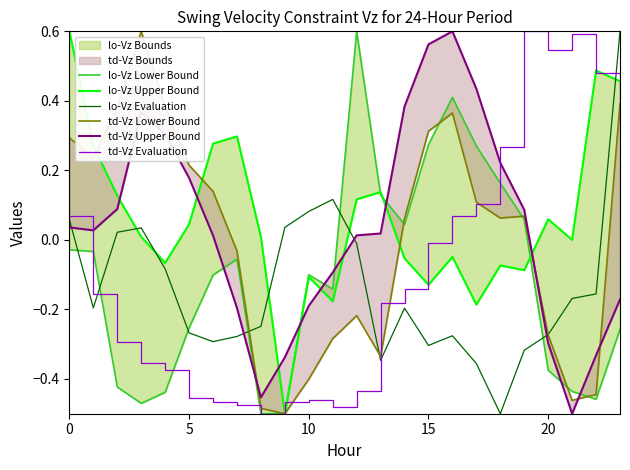

Reading left to right, transcribe all the data shown in this chart.

lo-Vz Lower Bound: -0.0	-0.0	-0.4	-0.5	-0.4	-0.3	-0.1	-0.1	-0.5	-0.5	-0.1	-0.1	0.6	0.1	0.0	0.3	0.4	0.3	0.2	0.1	-0.4	-0.4	-0.5	-0.3
lo-Vz Upper Bound: 0.6	0.3	0.1	0.0	-0.1	0.0	0.3	0.3	0.0	-0.5	-0.1	-0.2	0.1	0.1	-0.1	-0.1	-0.0	-0.2	-0.1	-0.1	0.1	0.0	0.5	0.5
lo-Vz Evaluation: 0.1	-0.2	0.0	0.0	-0.1	-0.3	-0.3	-0.3	-0.2	0.0	0.1	0.1	-0.0	-0.3	-0.2	-0.3	-0.3	-0.4	-0.5	-0.3	-0.3	-0.2	-0.2	0.6
td-Vz Lower Bound: 0.3	0.2	0.4	0.6	0.4	0.2	0.1	-0.0	-0.5	-0.5	-0.4	-0.3	-0.2	-0.3	0.1	0.3	0.4	0.1	0.1	0.1	-0.3	-0.5	-0.4	0.4
td-Vz Upper Bound: 0.0	0.0	0.1	0.4	0.3	0.2	0.0	-0.2	-0.5	-0.3	-0.2	-0.1	0.0	0.0	0.4	0.6	0.6	0.4	0.2	0.1	-0.3	-0.5	-0.3	-0.2
td-Vz Evaluation: 0.1	-0.2	-0.3	-0.4	-0.4	-0.5	-0.5	-0.5	-0.5	-0.5	-0.5	-0.5	-0.4	-0.2	-0.1	-0.0	0.1	0.1	0.3	0.6	0.5	0.6	0.5	0.3